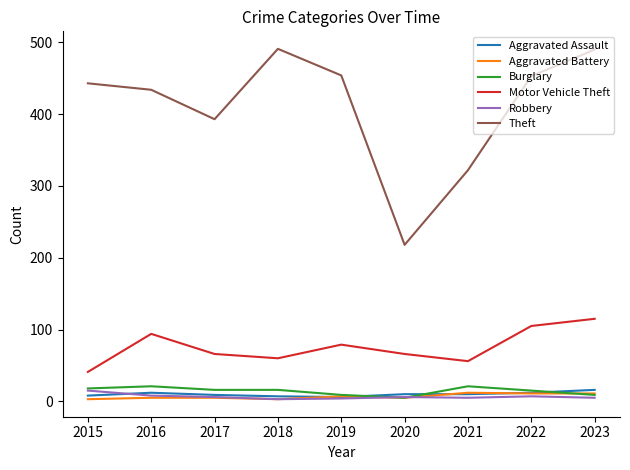

Does the chart have visible grid lines?

No